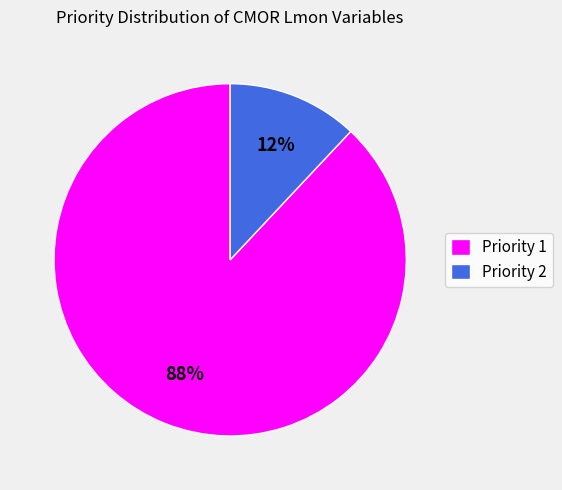

How many slices are in this pie chart?

2